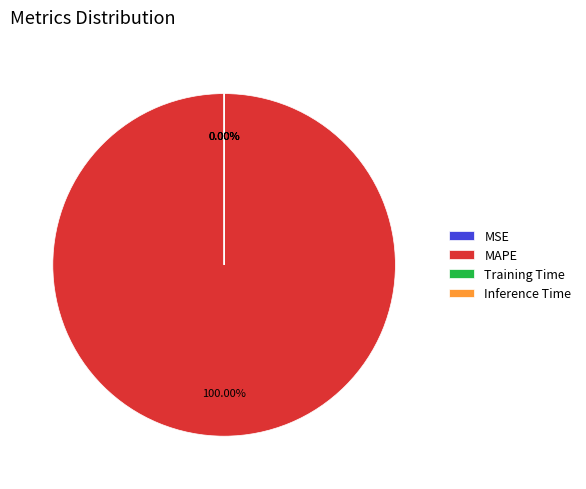

Which has a higher value, MAPE or Training Time?

MAPE